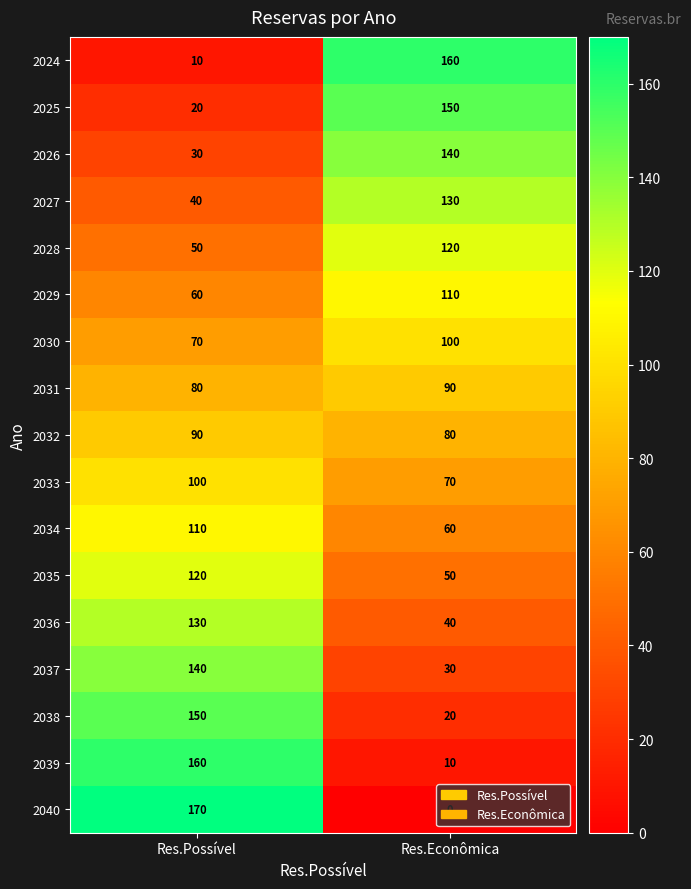

Is the value of 2033 at Res.Econômica greater than the value of 2030 at Res.Econômica?

No